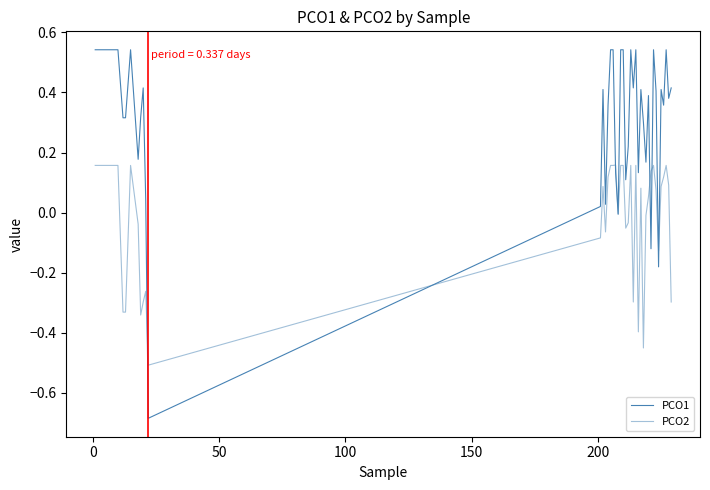

What is the minimum value for PCO1?

-0.7